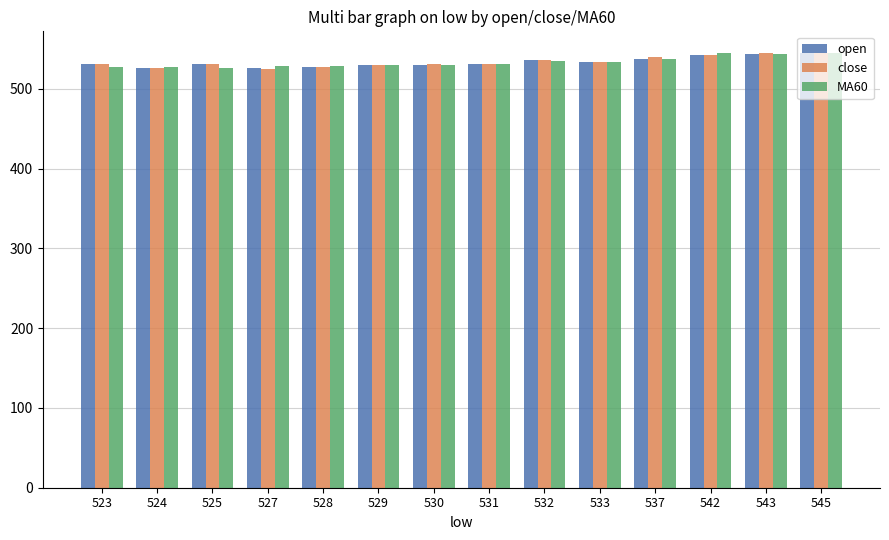

What is the difference between the open values at 542 and 532?

6.0